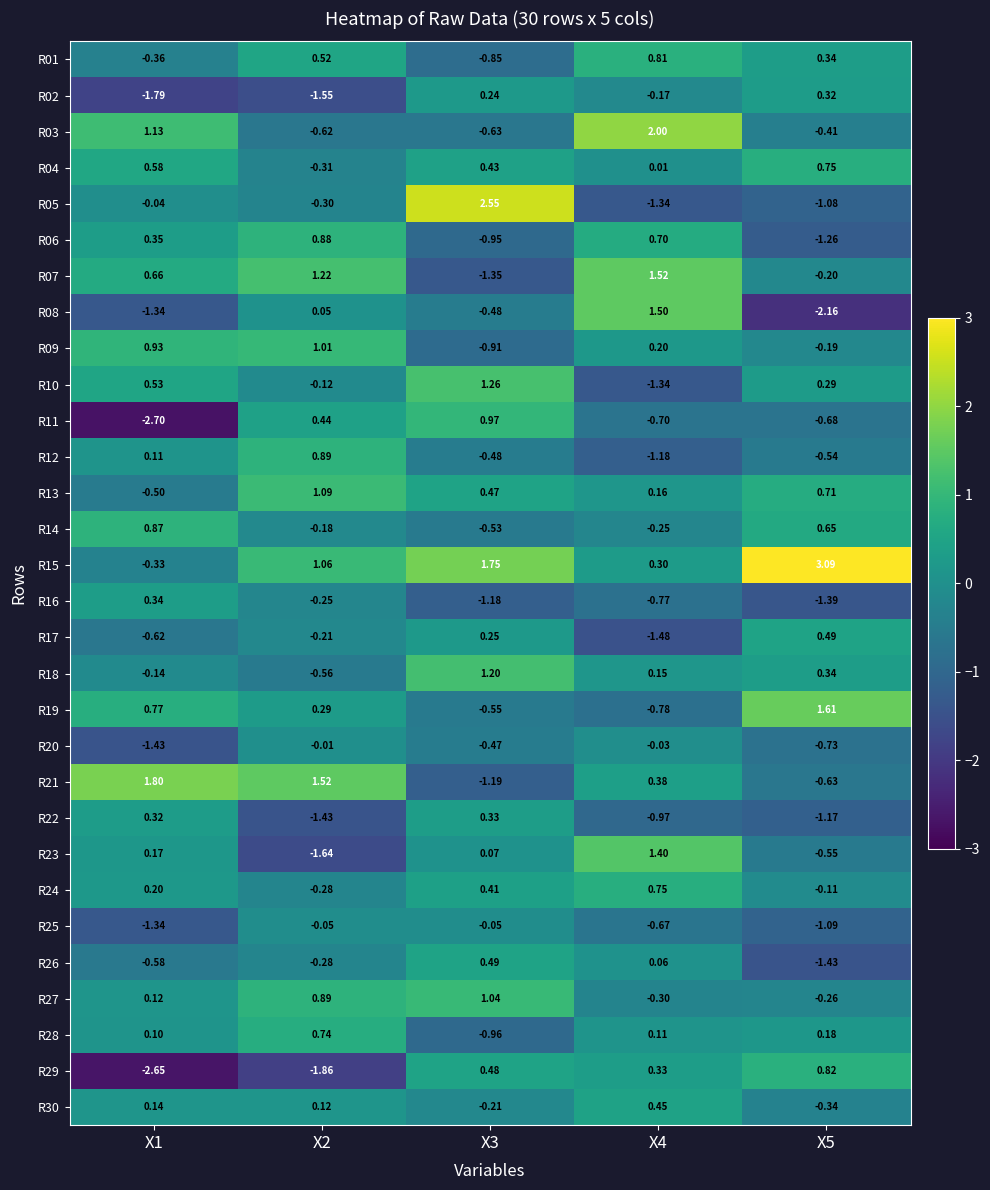

How many series are shown in this chart?

30